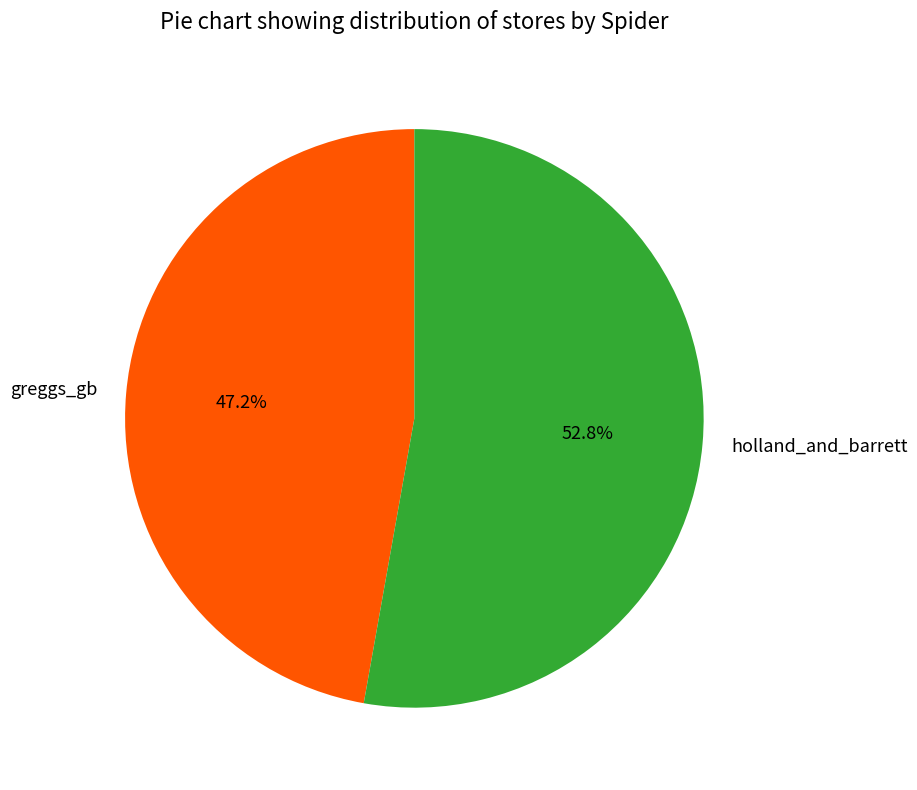

Between holland_and_barrett and greggs_gb, which is larger?

holland_and_barrett